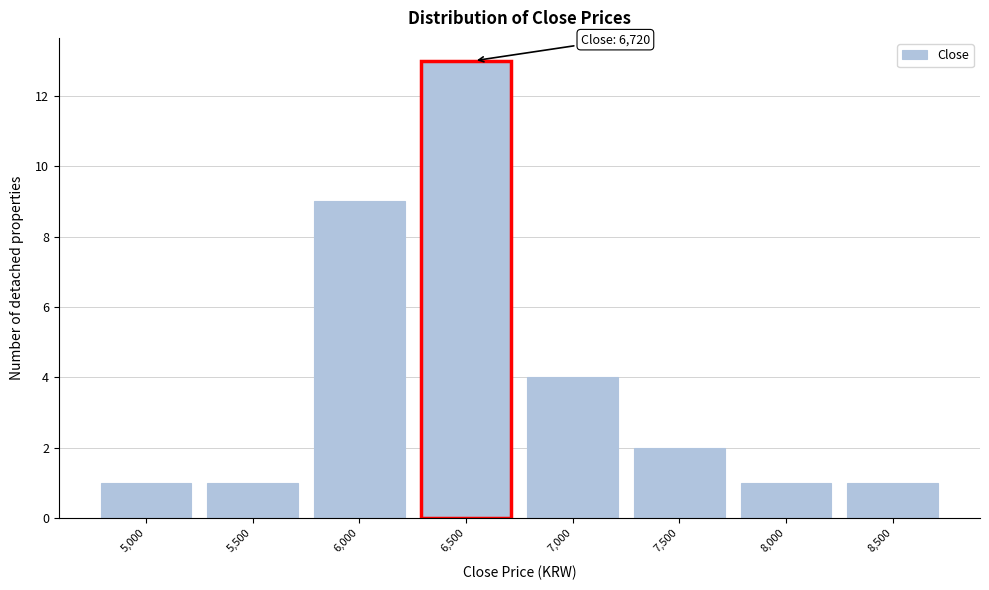

Reading left to right, extract all data points from this chart.

1	1	9	13	4	2	1	1